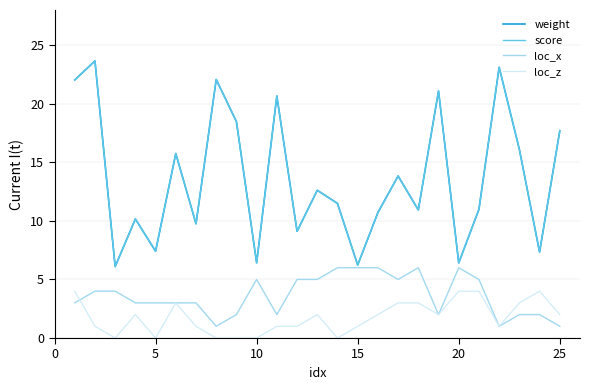

Does the chart display data point markers on the line(s)?

No